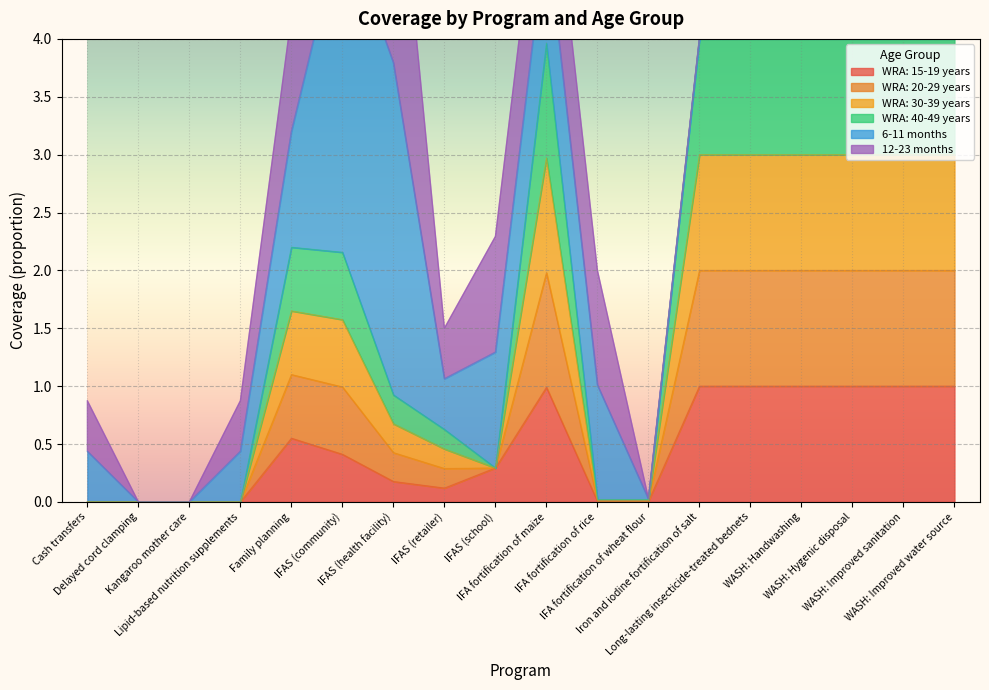

At which label does WRA: 20-29 years reach its minimum?

Cash transfers